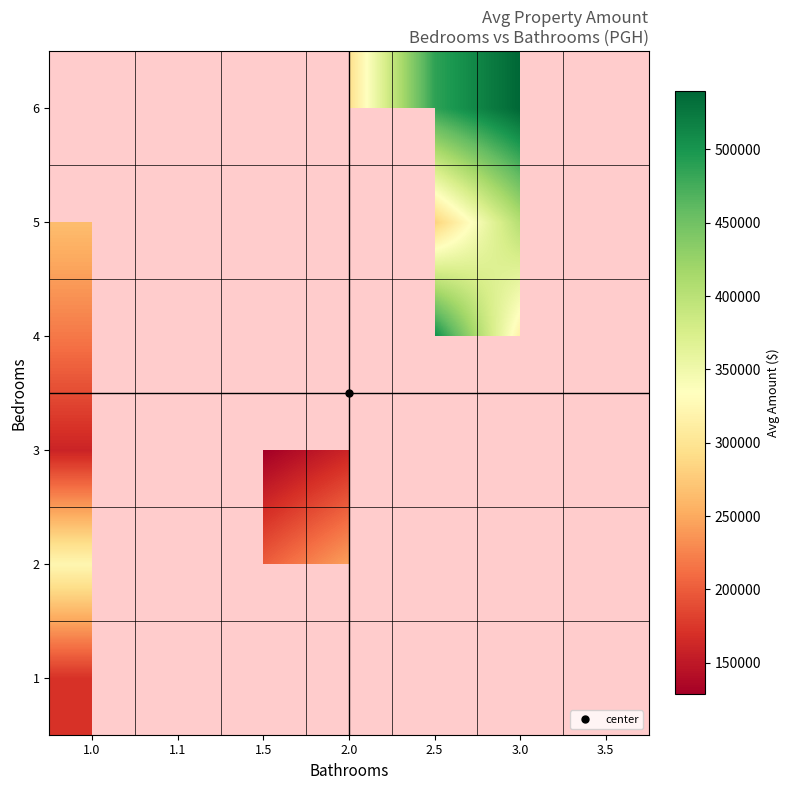

How many categories are shown in the chart?

7